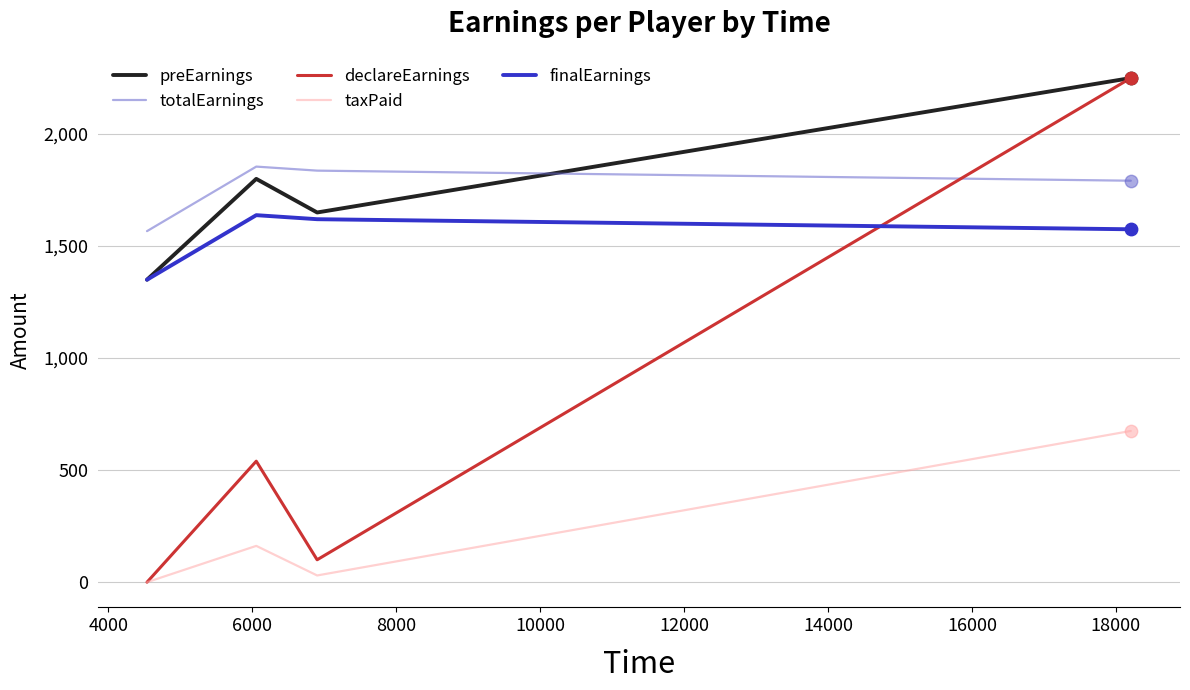

True or false: taxPaid and finalEarnings cross at least once.

False